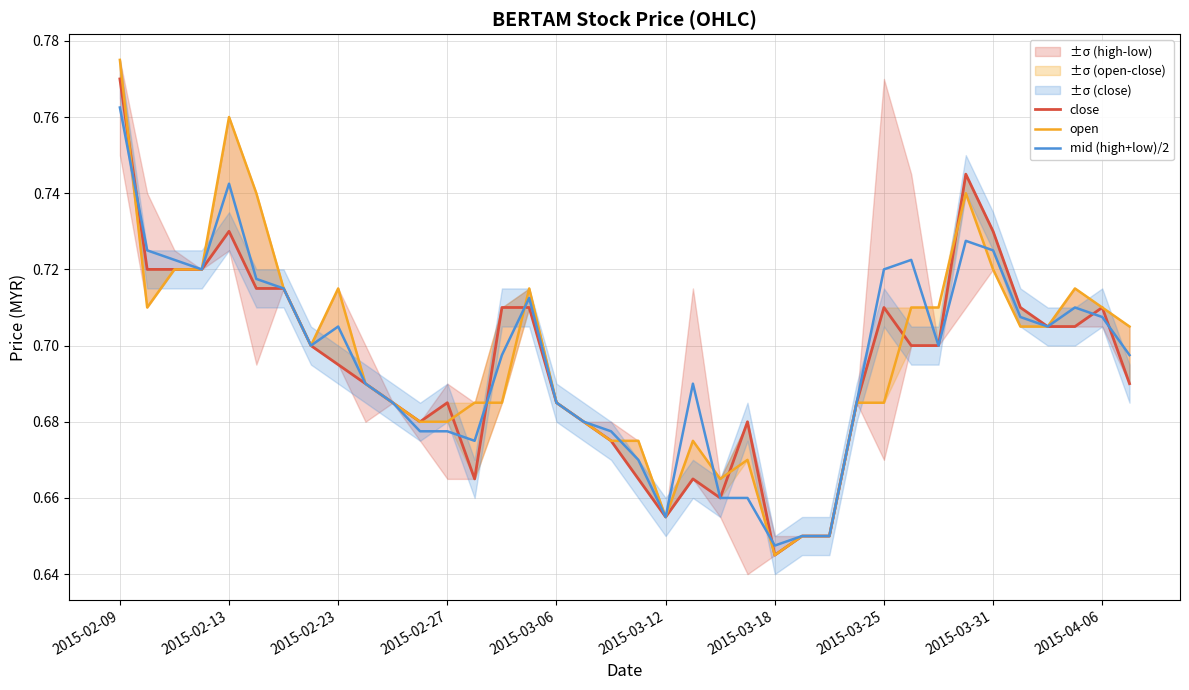

The open series shows 0.7 at 19. True or false?

True